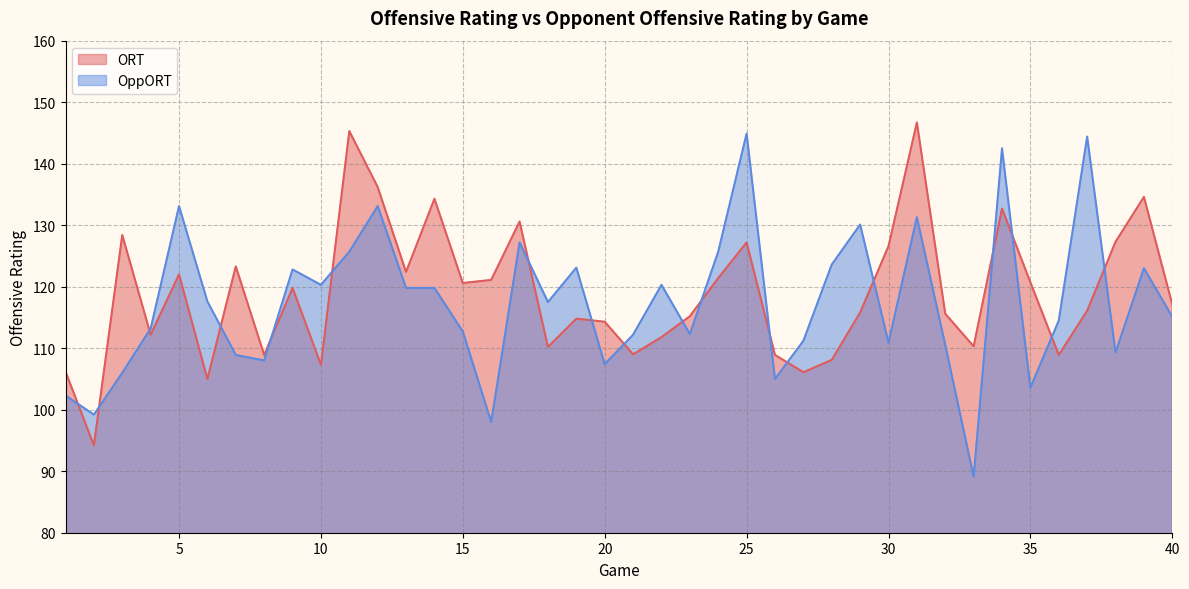

What is the sum of the ORT values at 14 and 26?

243.2